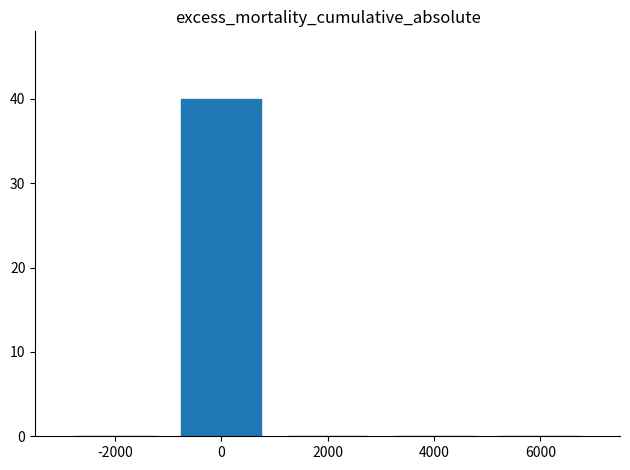

How many data points does each series have?

5